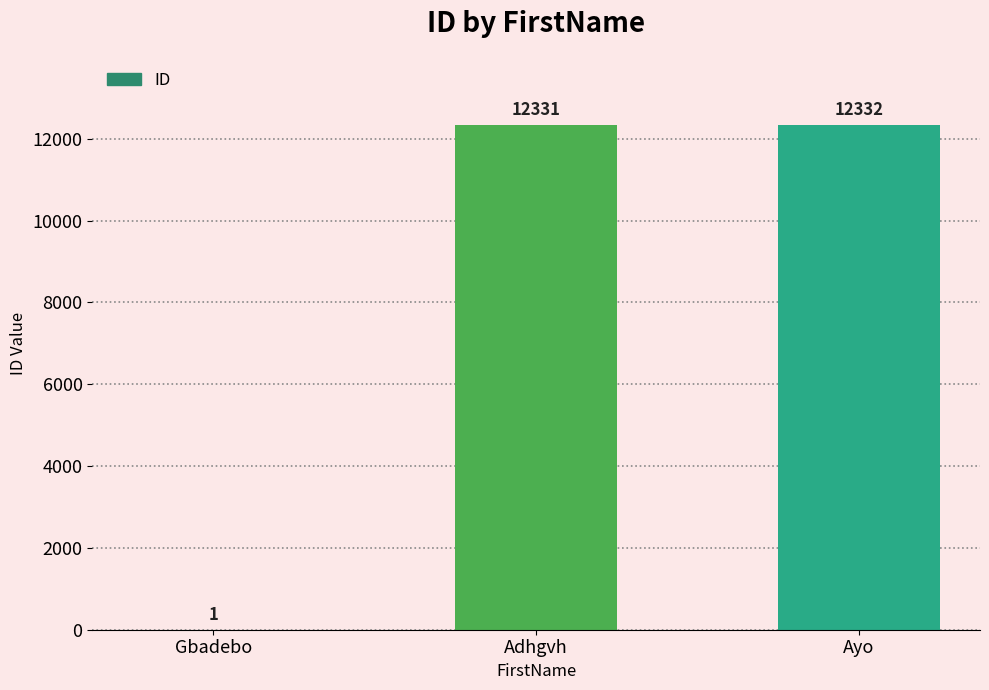

What is the average value?

8221